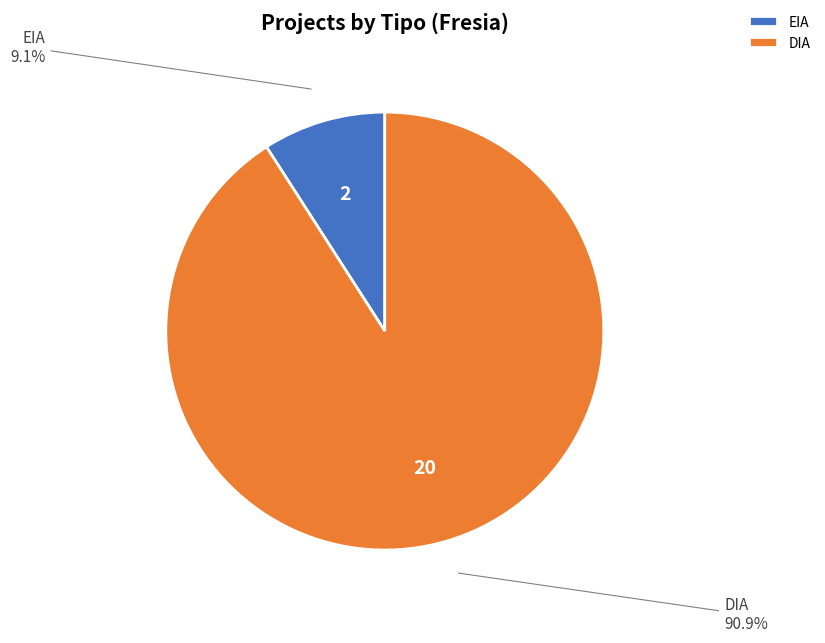

To the nearest percent, what portion does EIA represent?

9%